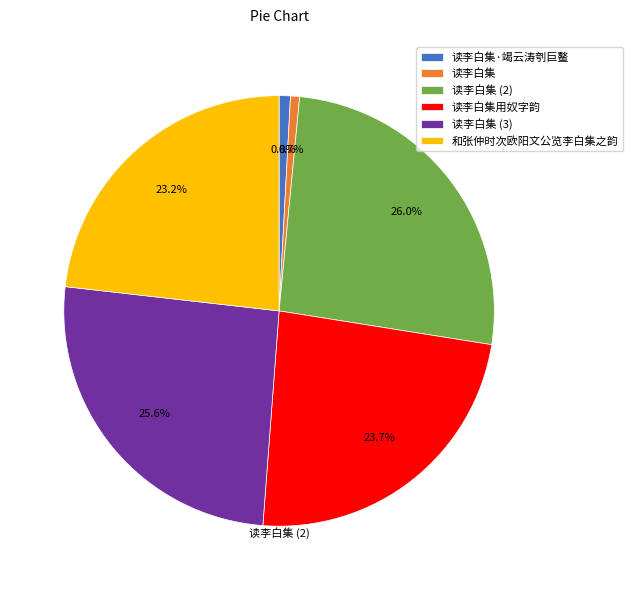

Between 和张仲时次欧阳文公览李白集之韵 and 读李白集, which is larger?

和张仲时次欧阳文公览李白集之韵